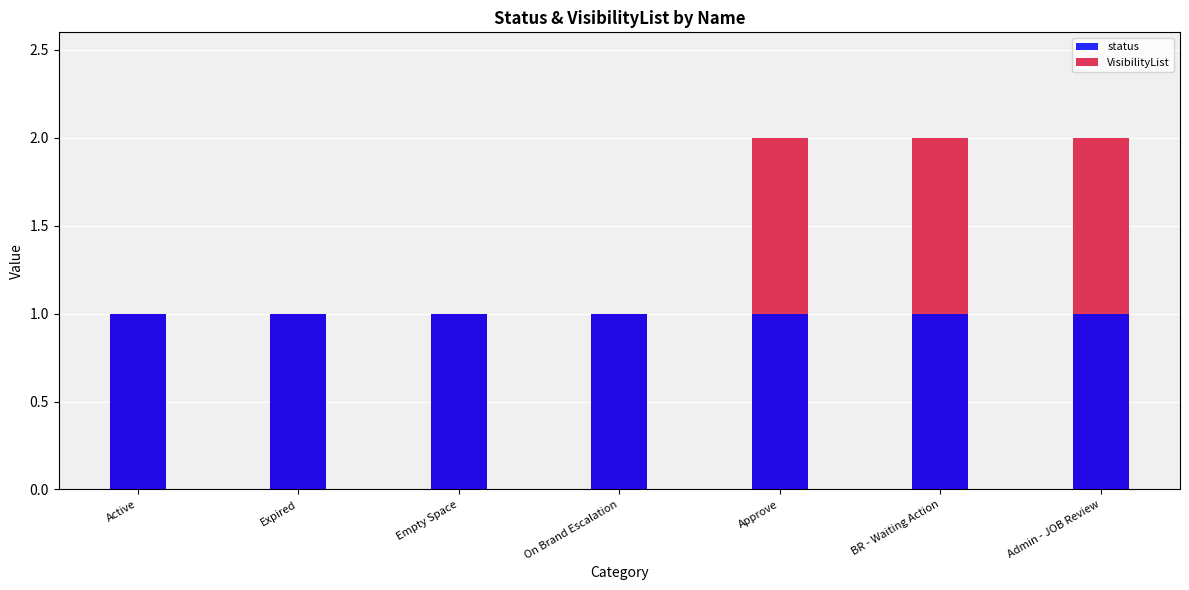

Which series has the widest spread of values?

VisibilityList